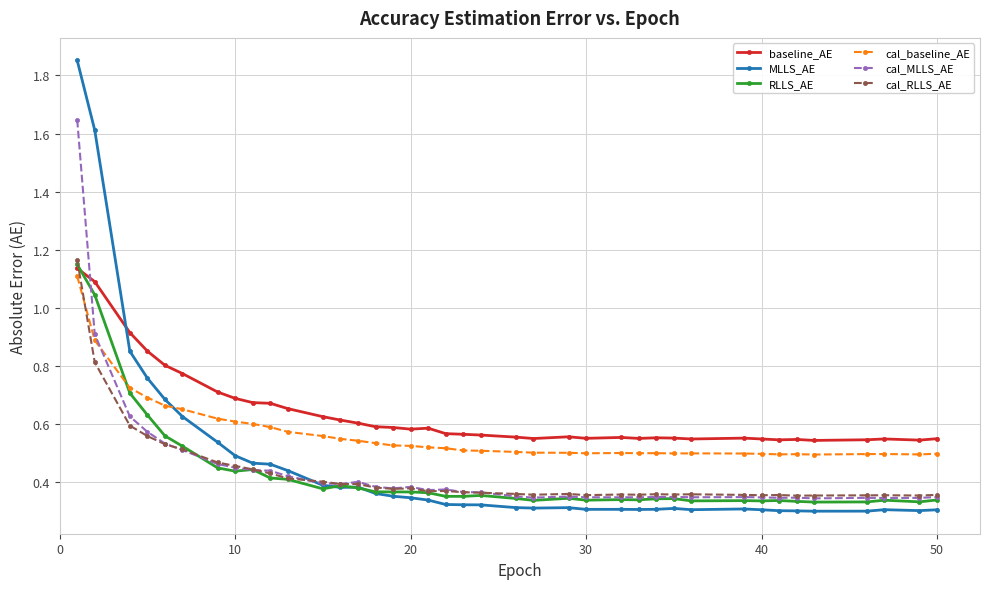

Which series has the largest range (max minus min)?

MLLS_AE